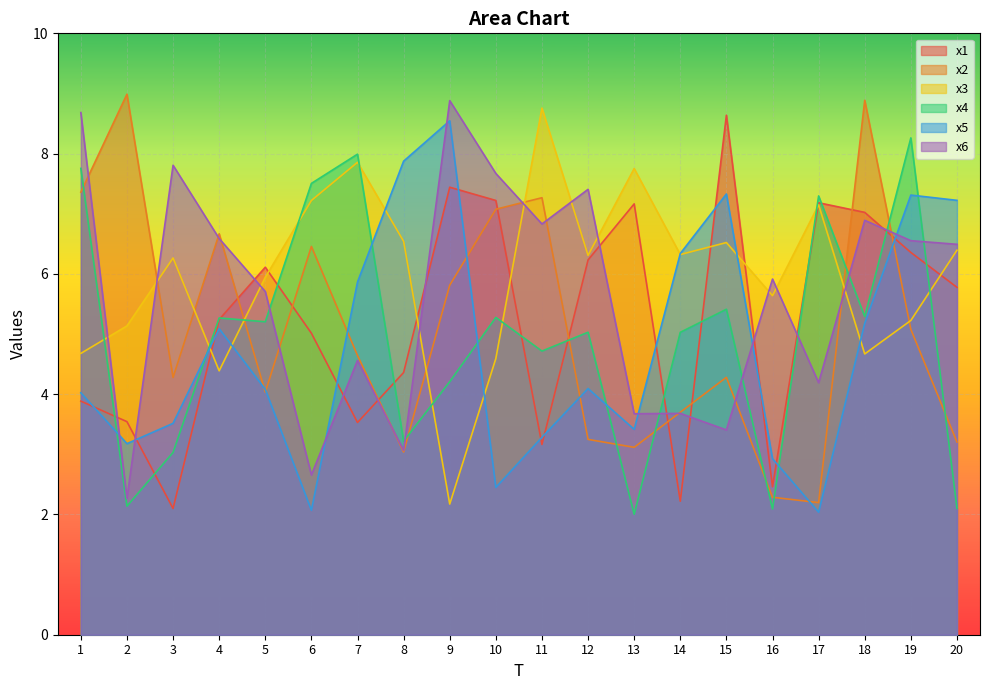

True or false: x5 has more than 2 interior local peaks.

True